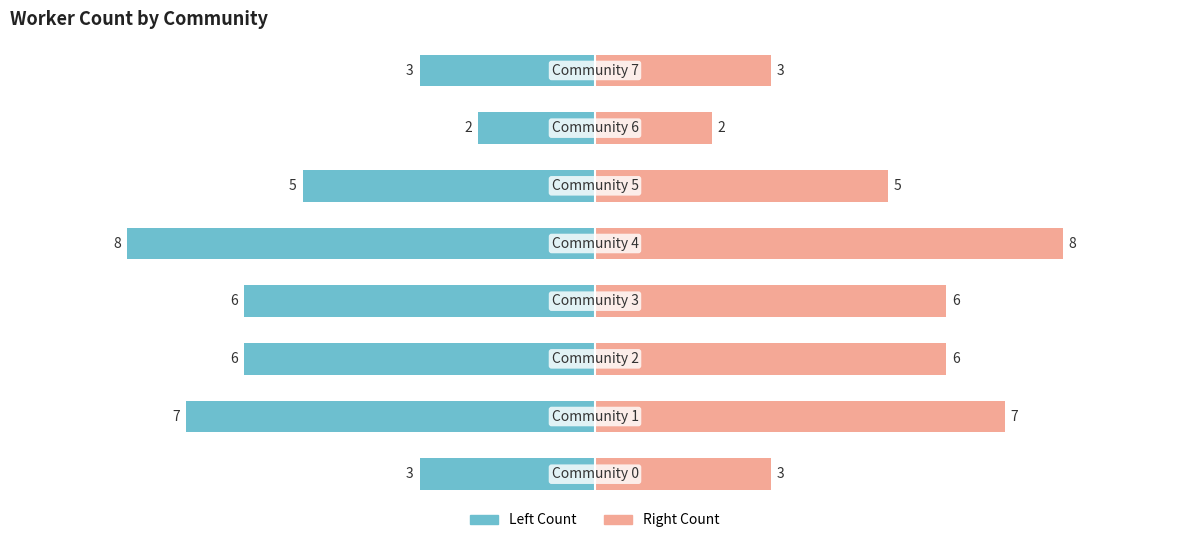

At how many categories does at least one series exceed -6?

8